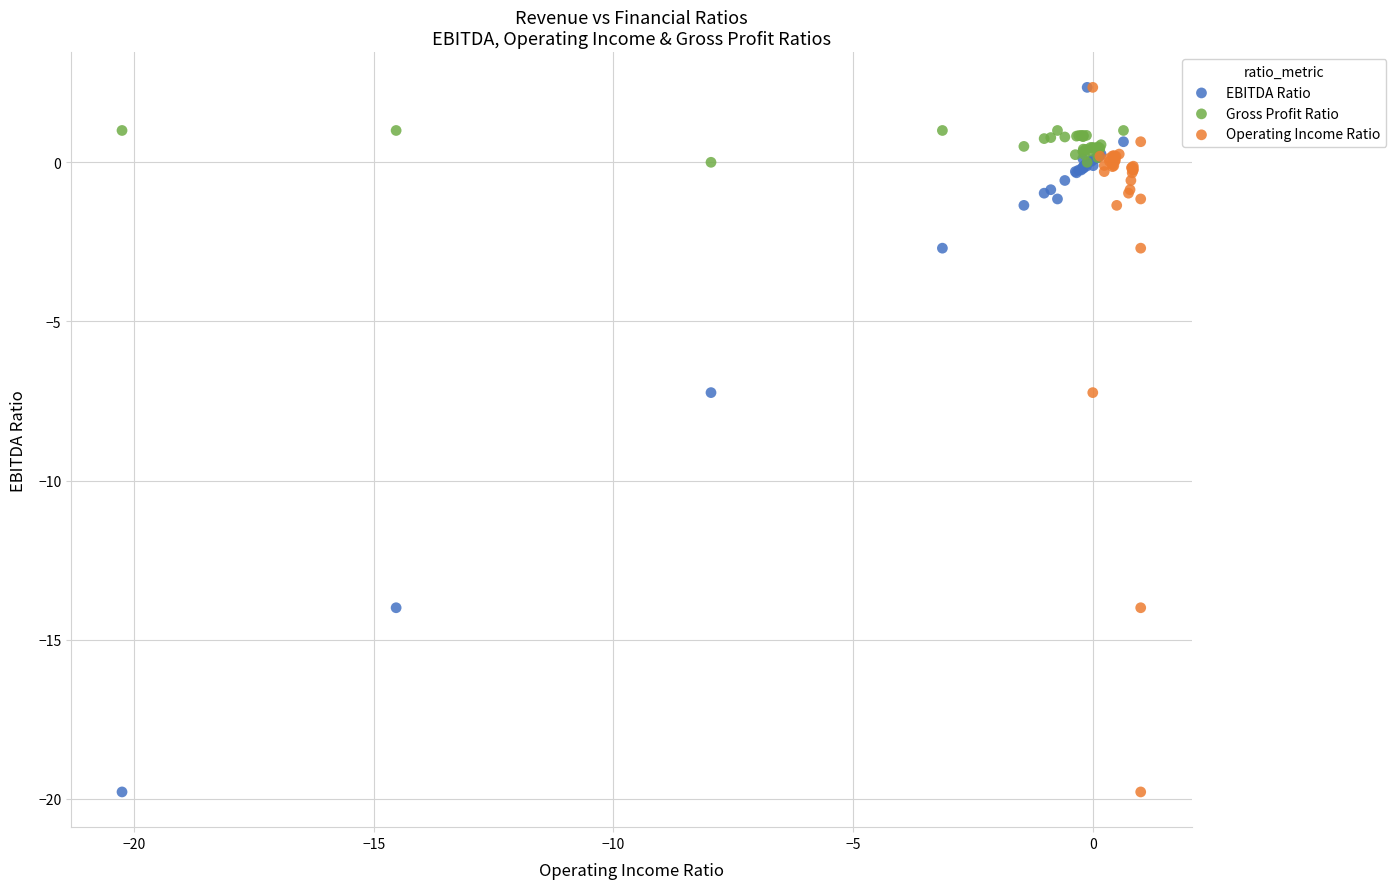

What are all the series names shown in the legend?

EBITDA Ratio, Gross Profit Ratio, Operating Income Ratio